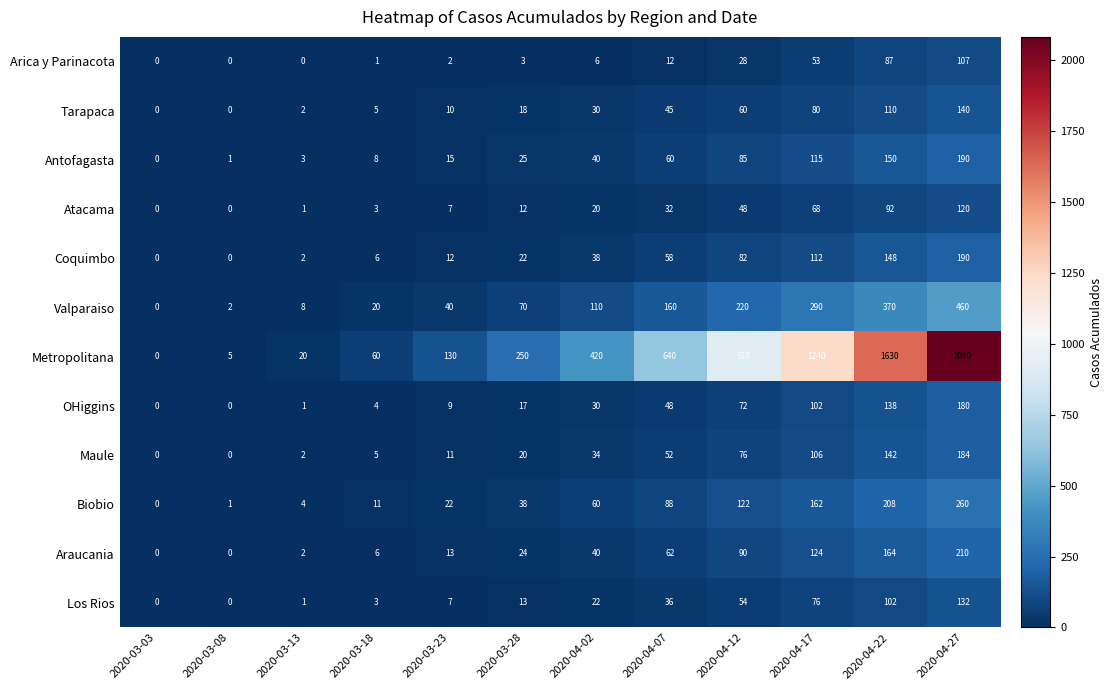

Which series has the largest range (max minus min)?

Metropolitana